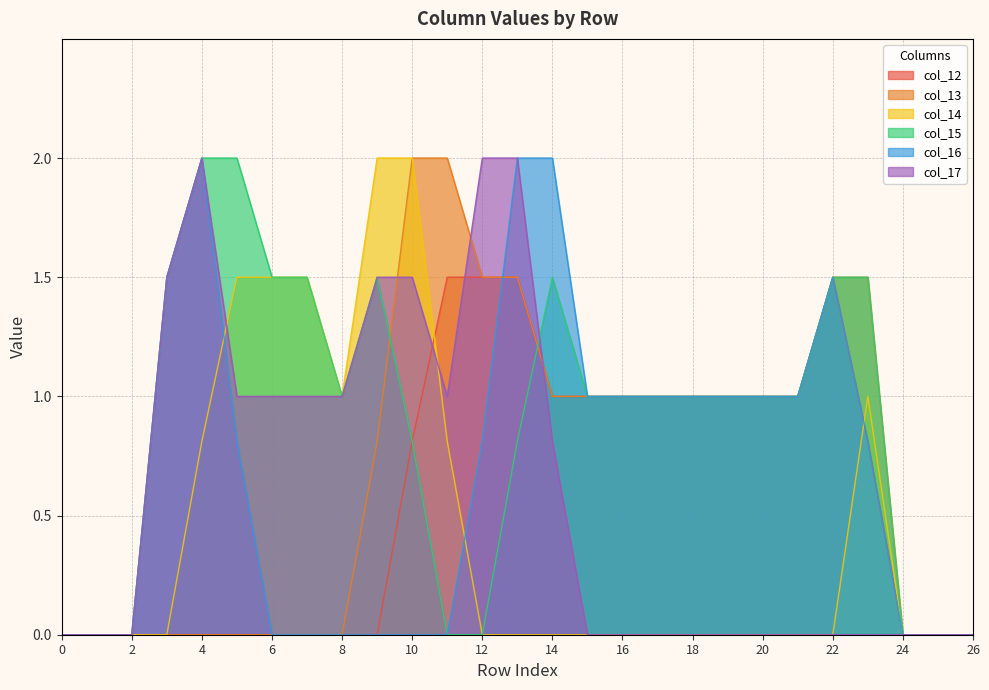

List the series in order of their peak value, highest first.

col_13, col_14, col_15, col_16, col_17, col_12